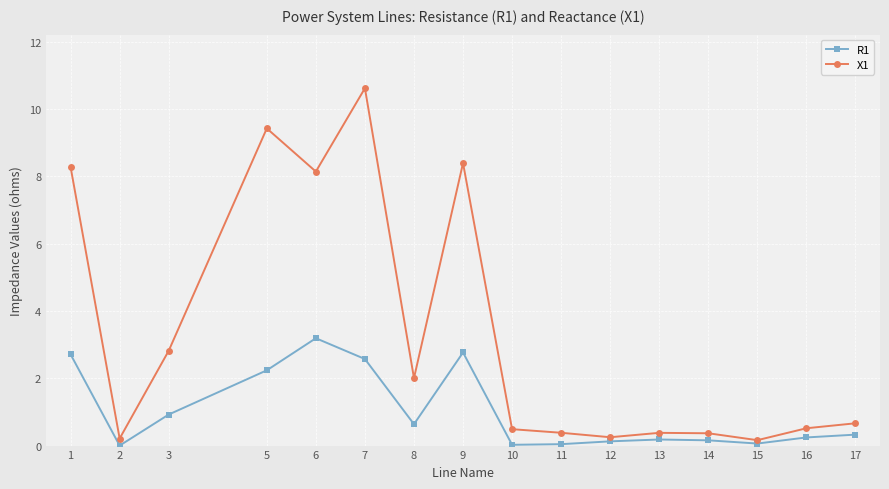

The R1 series shows 4.9 at 9. True or false?

False